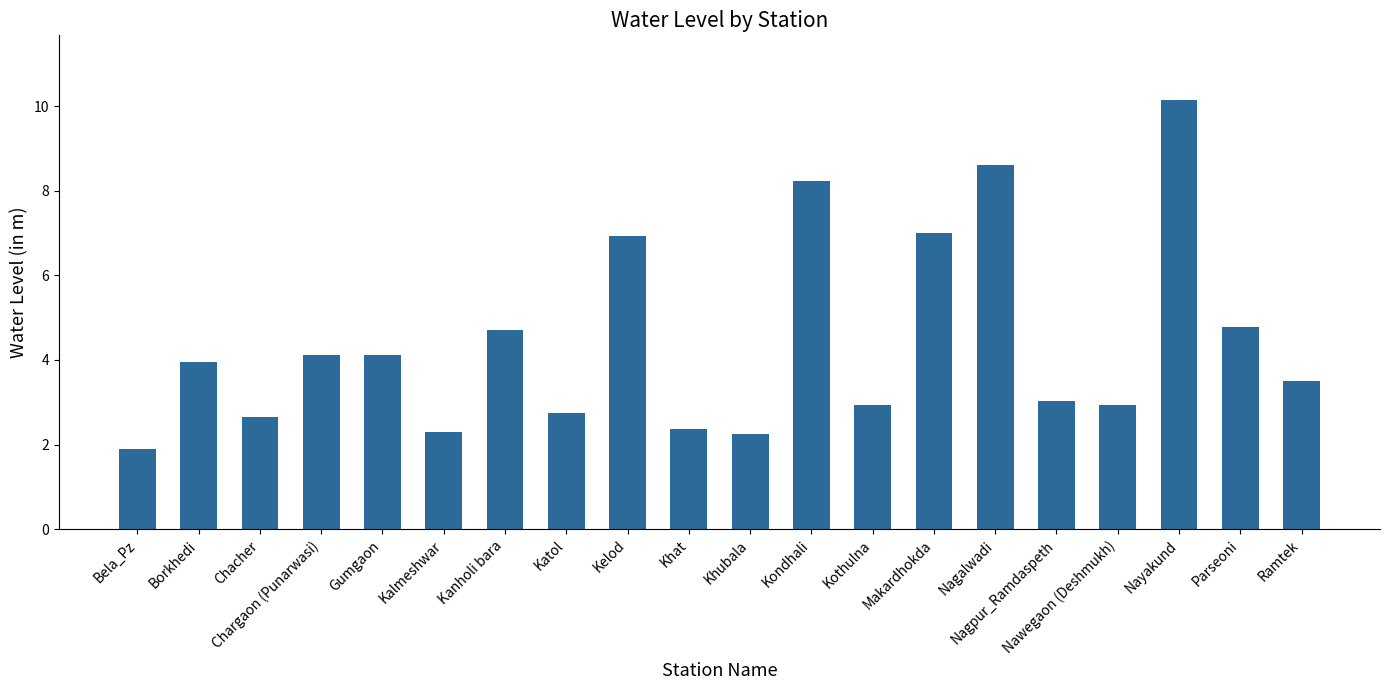

Read the value at Kothulna.

2.9